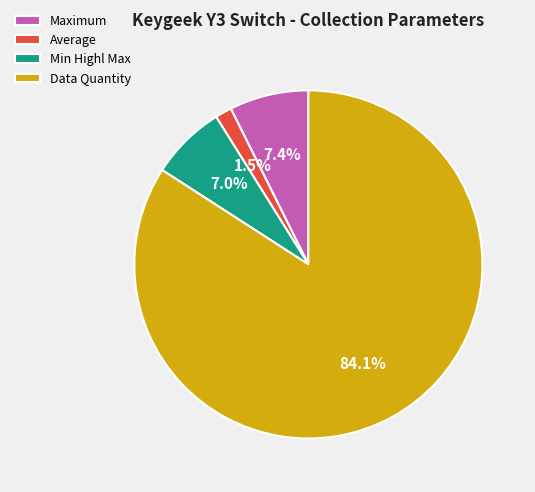

How many slices are in this pie chart?

4